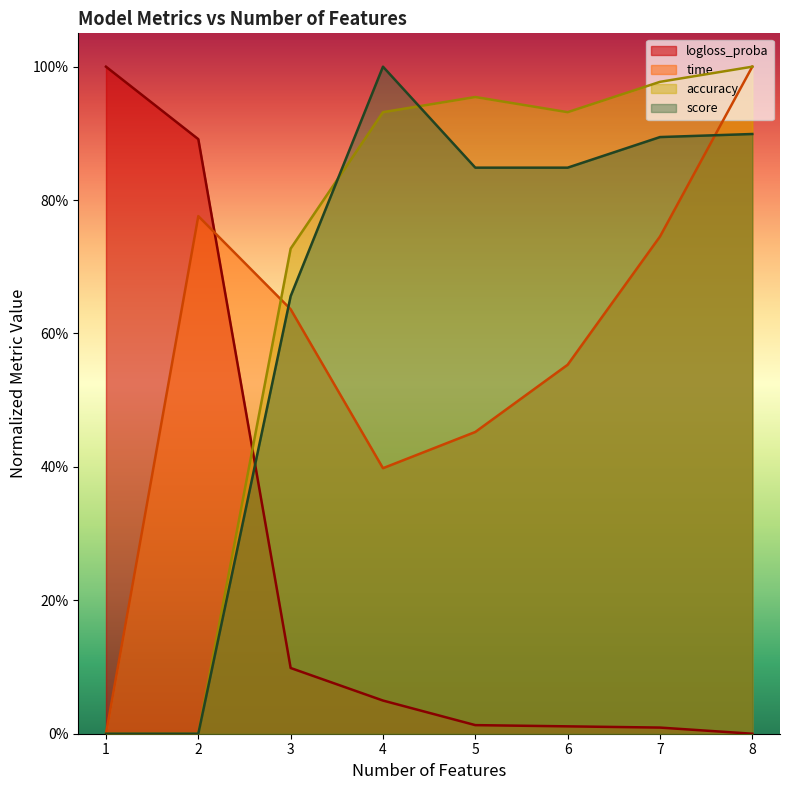

What are all the series names shown in the legend?

logloss_proba, time, accuracy, score